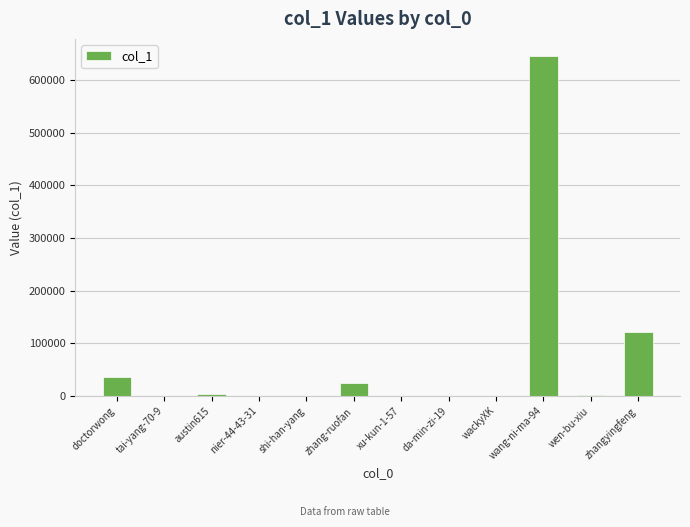

At which category does the chart reach its peak across all series?

wang-ni-ma-94